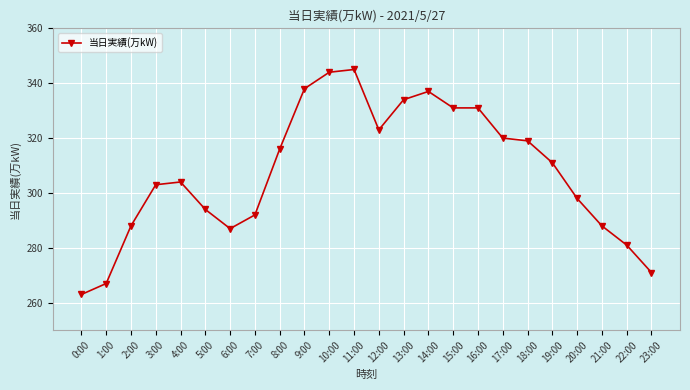

True or false: the data shows 345 at 11:00.

True